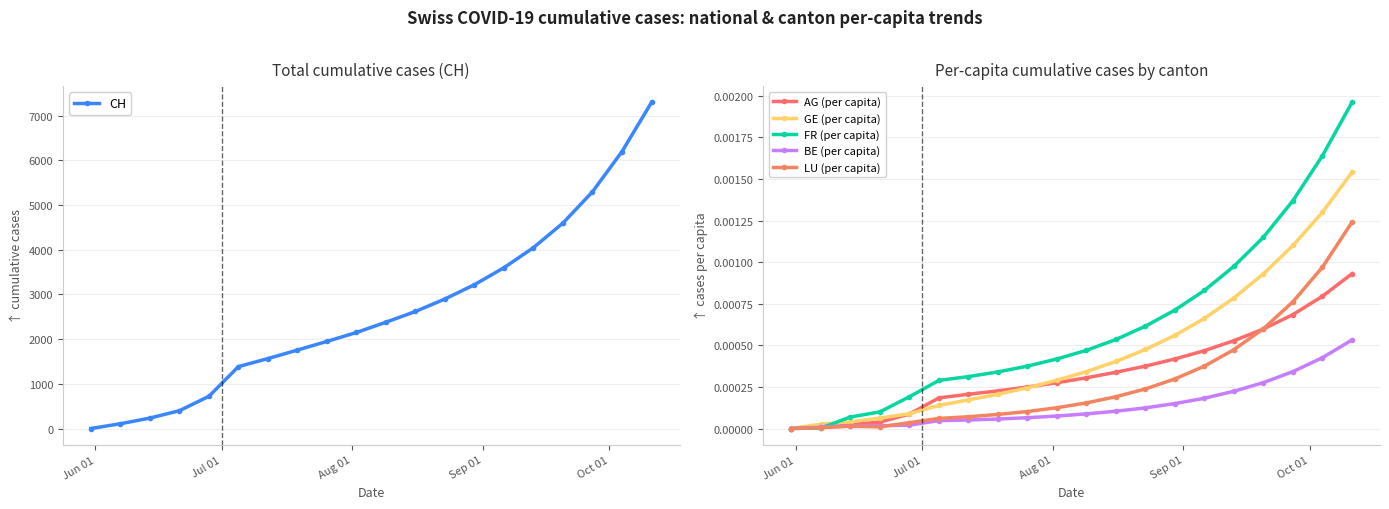

Is this an area chart (filled region under the line)?

No